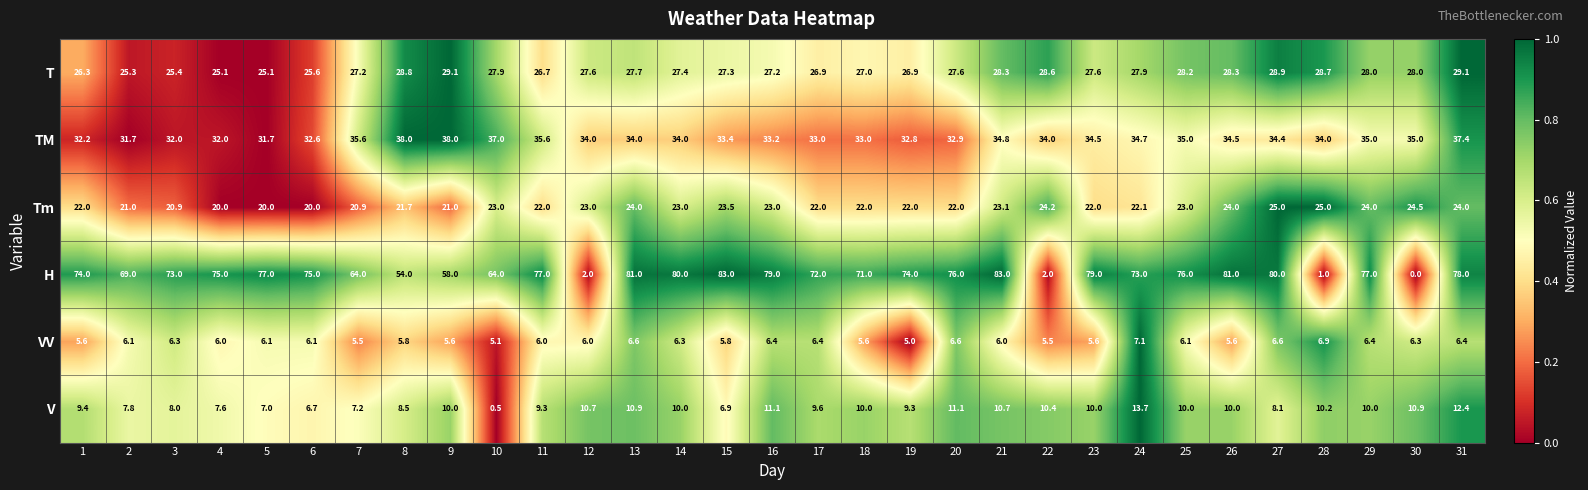

What is the difference between the V values at 10 and 15?

6.4